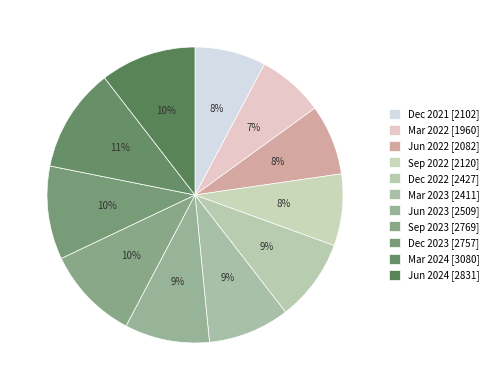

Approximately how many times larger is the value at Sep 2022 compared to Jun 2024?

0.7